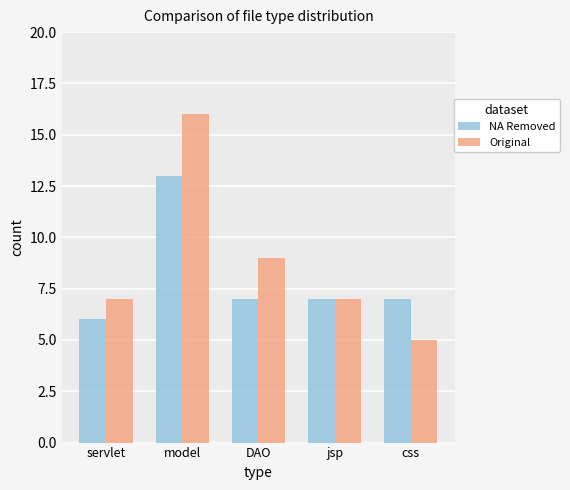

What is the difference between the maximum and minimum values in the Original series?

11